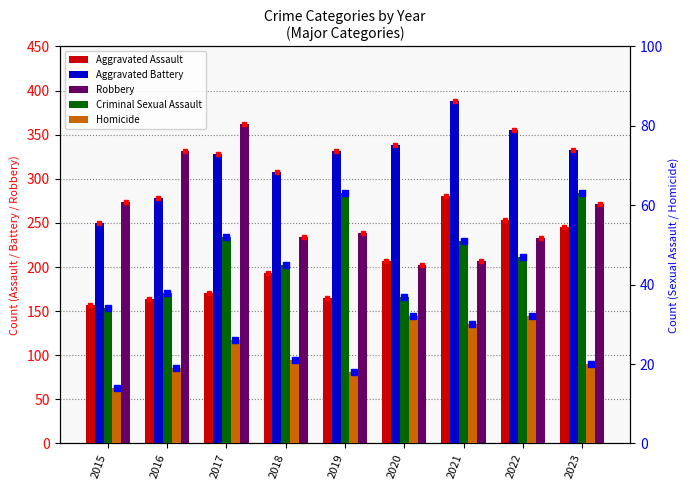

What is the sum of the Criminal Sexual Assault values at 2015 and 2022?

81